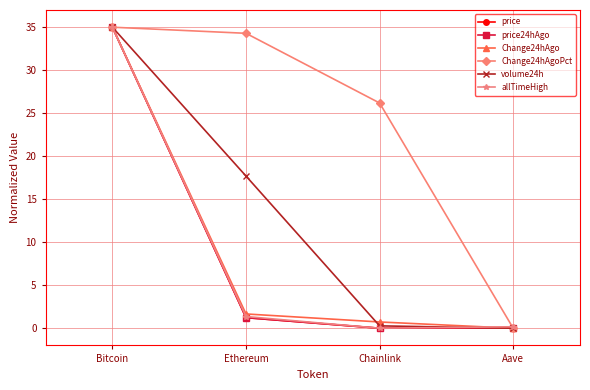

At which category is the sum across all series the highest?

Bitcoin